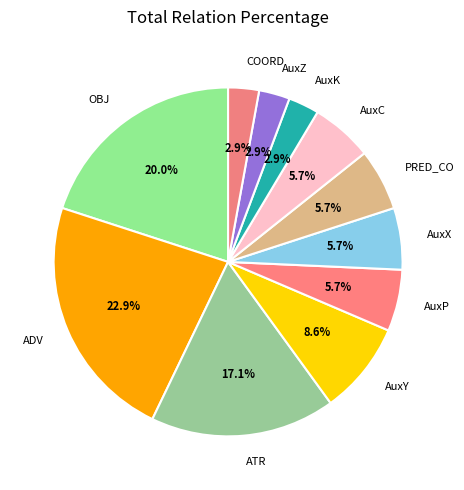

Is there any slice that represents more than half of the pie?

No